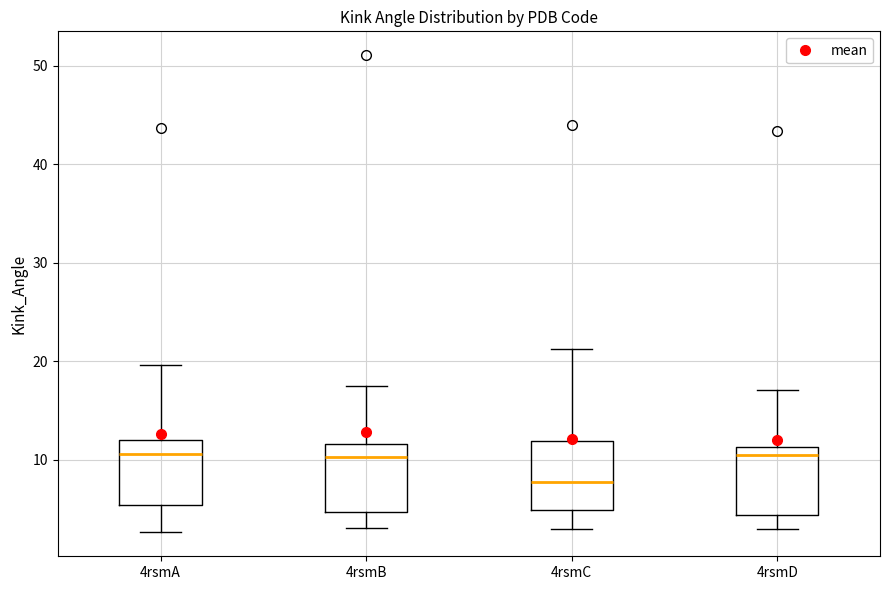

Where is the upper edge of the box for 4rsmB on the y-axis? The values are not printed on the chart, so give them approximately, as read against the axis.

12